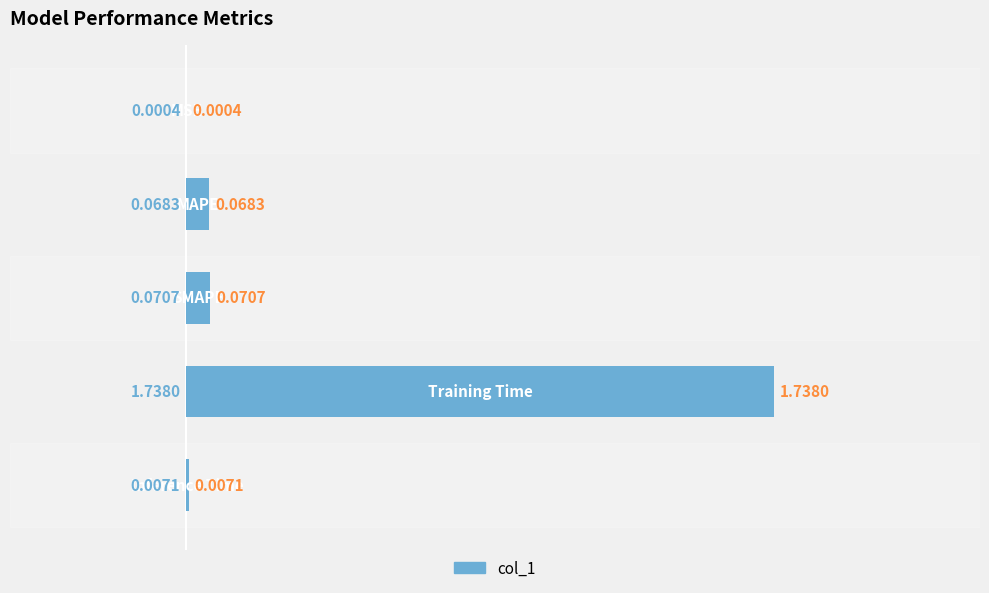

What is the sum of all values?

1.9